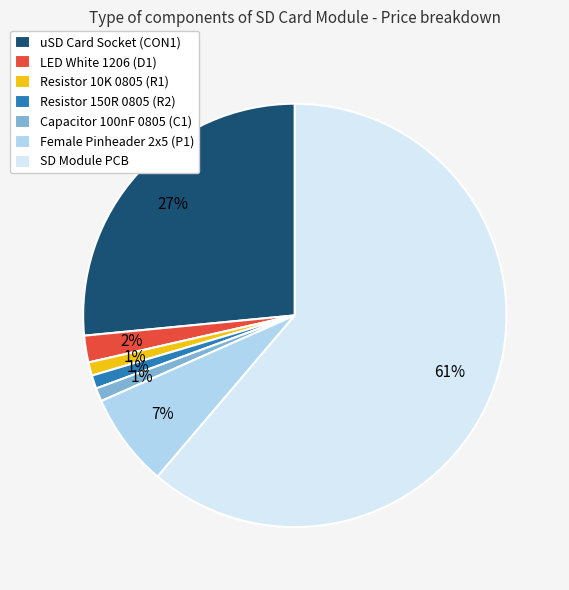

How many segments does this pie chart have?

7